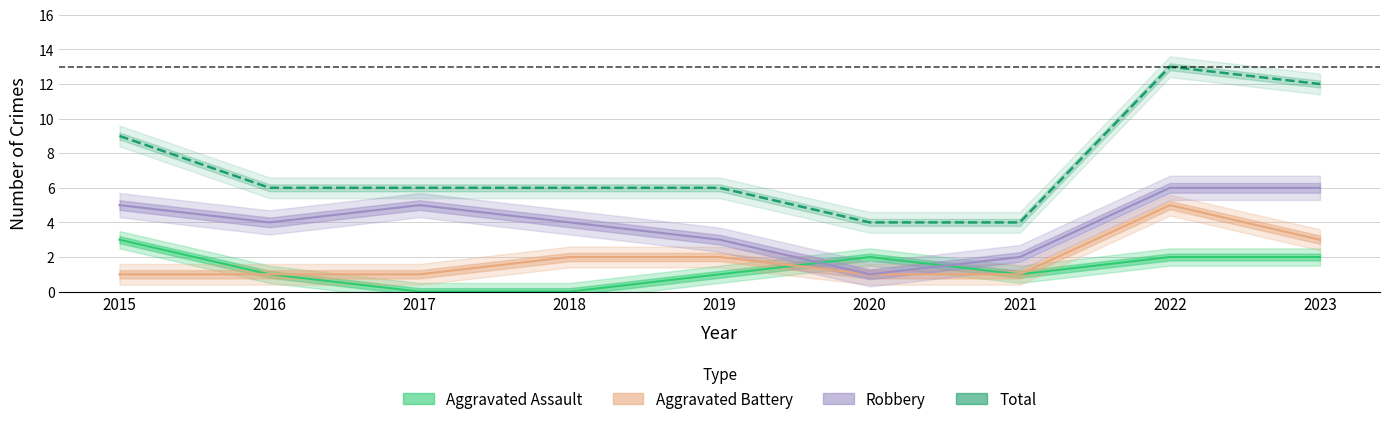

What is the sum of all Aggravated Battery values?

17